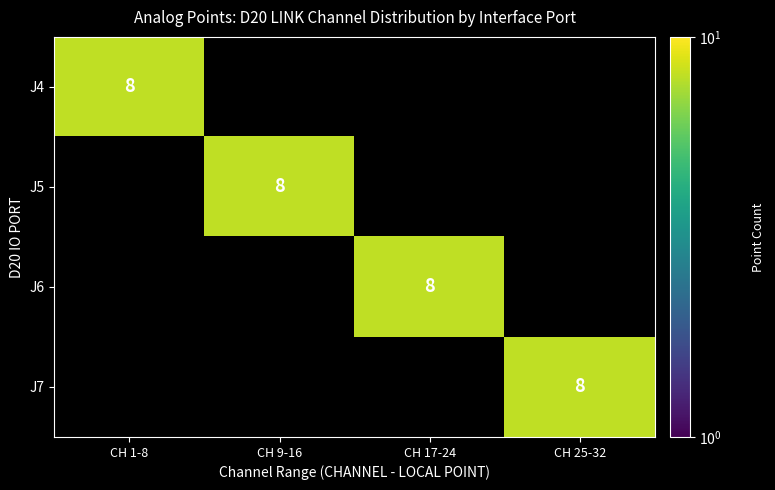

True or false: J7 has a value of 3 at 4.

False